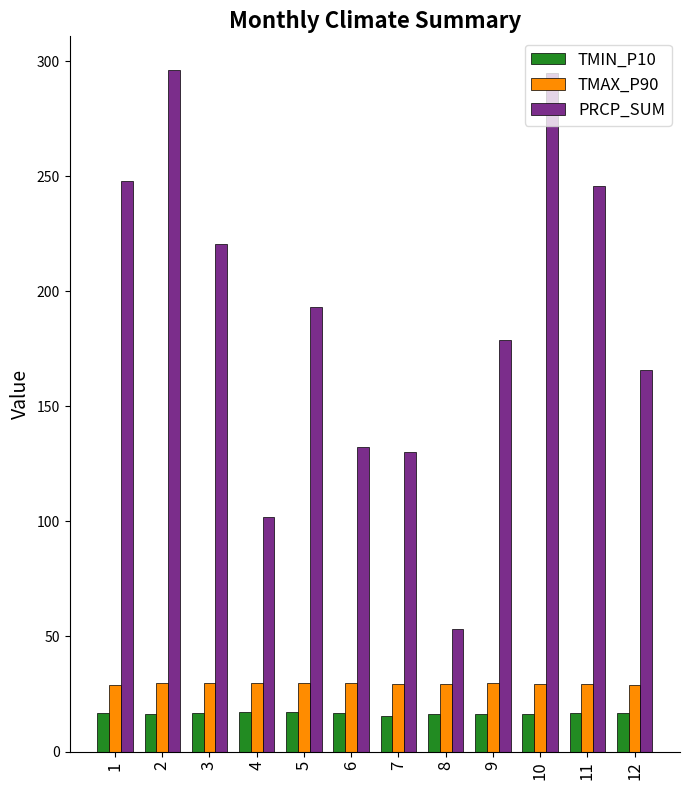

What is the difference between the second highest and minimum values in the TMIN_P10 series?

1.8